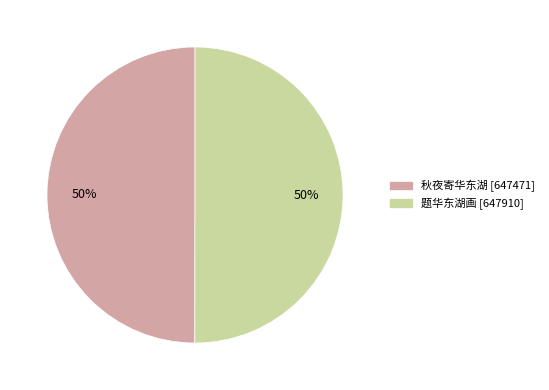

Do 秋夜寄华东湖 and 题华东湖画 together represent more than half of the pie?

Yes